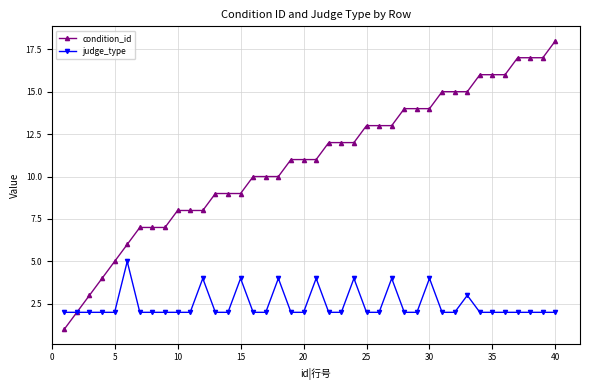

Which series has the largest total across all categories?

condition_id